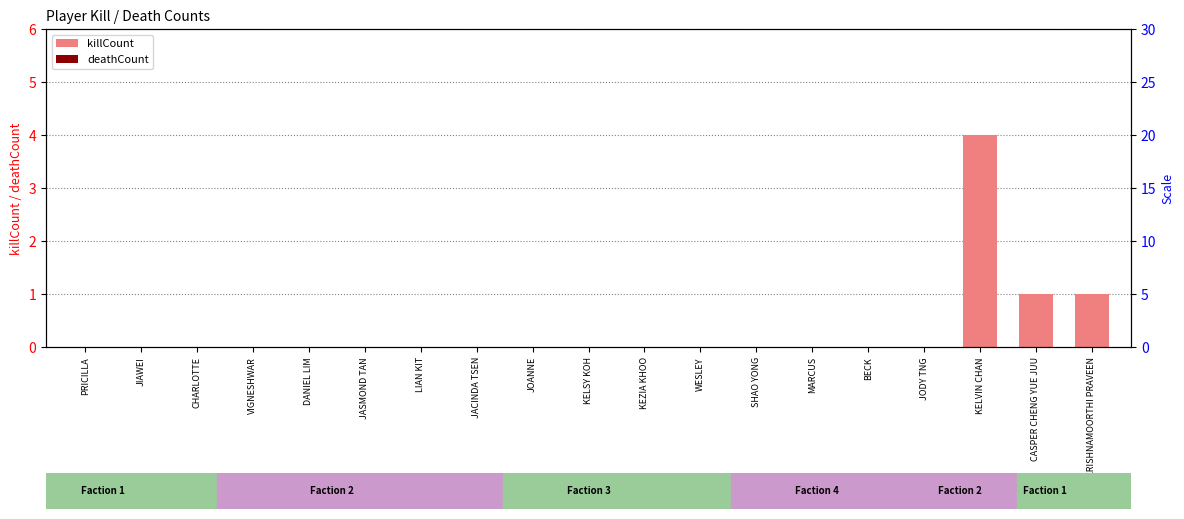

How many positive values does the killCount series have?

3